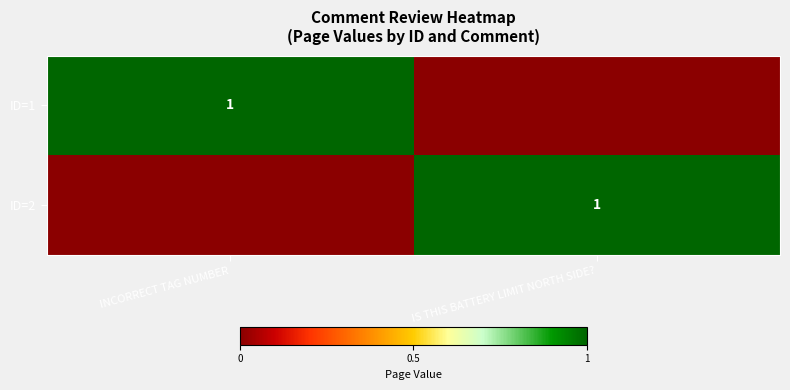

Count the number of data series in this chart.

2